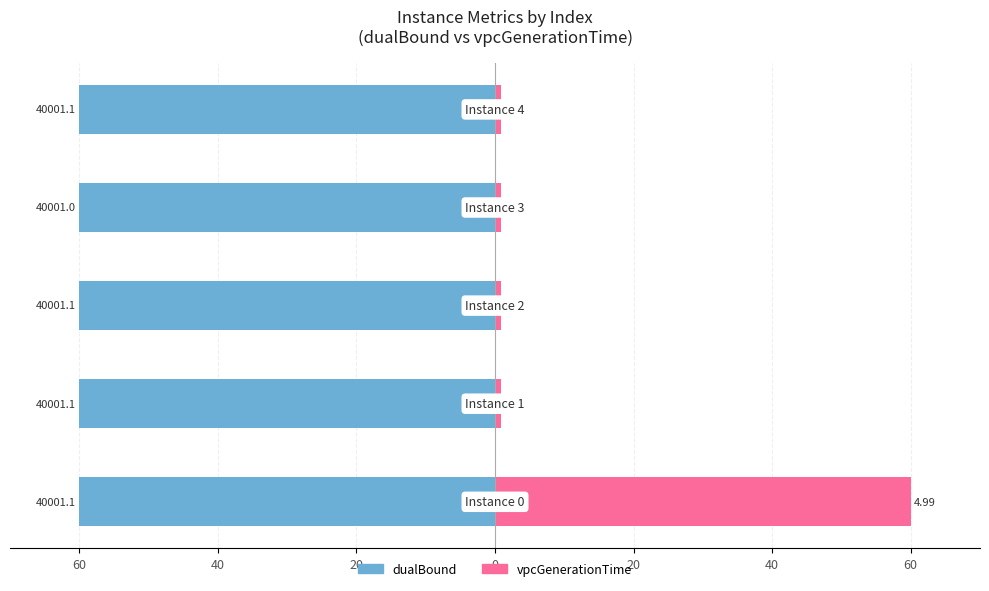

At 0, list the series in order from largest to smallest.

vpcGenerationTime, dualBound